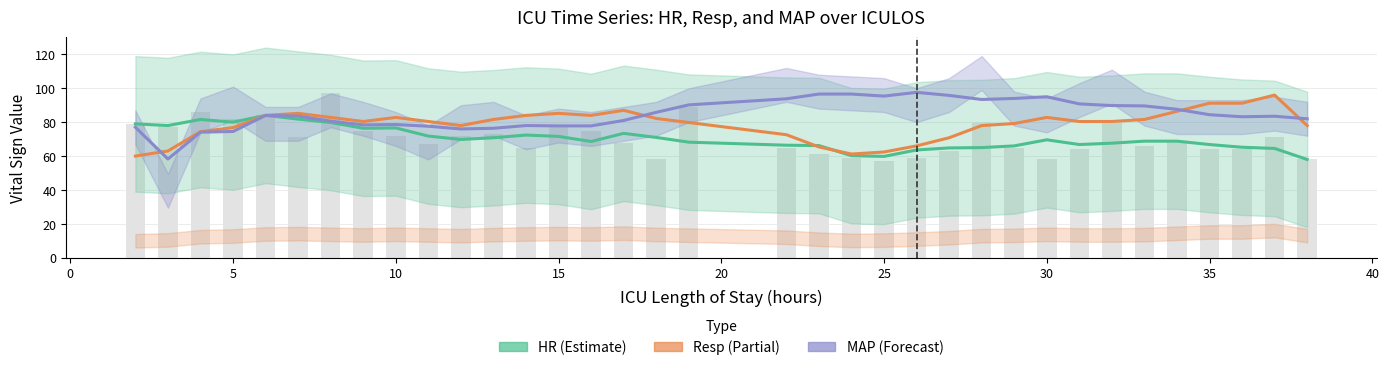

How many data points in MAP are less than 83?

15